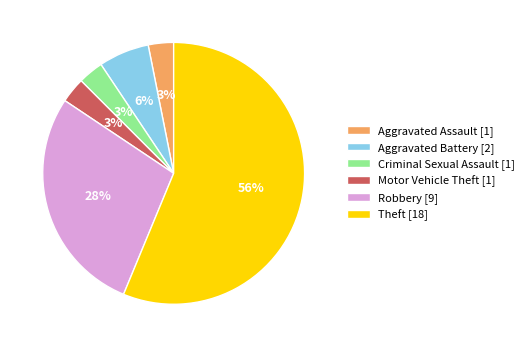

Count the number of slices in the pie.

6